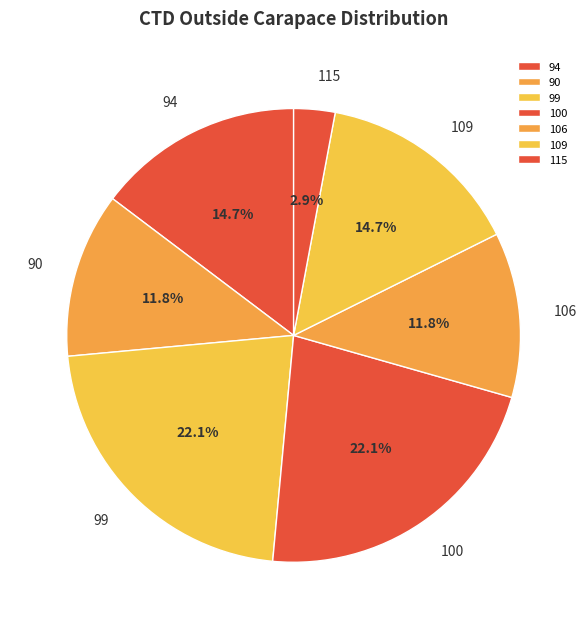

Between 115 and 100, which is larger?

100